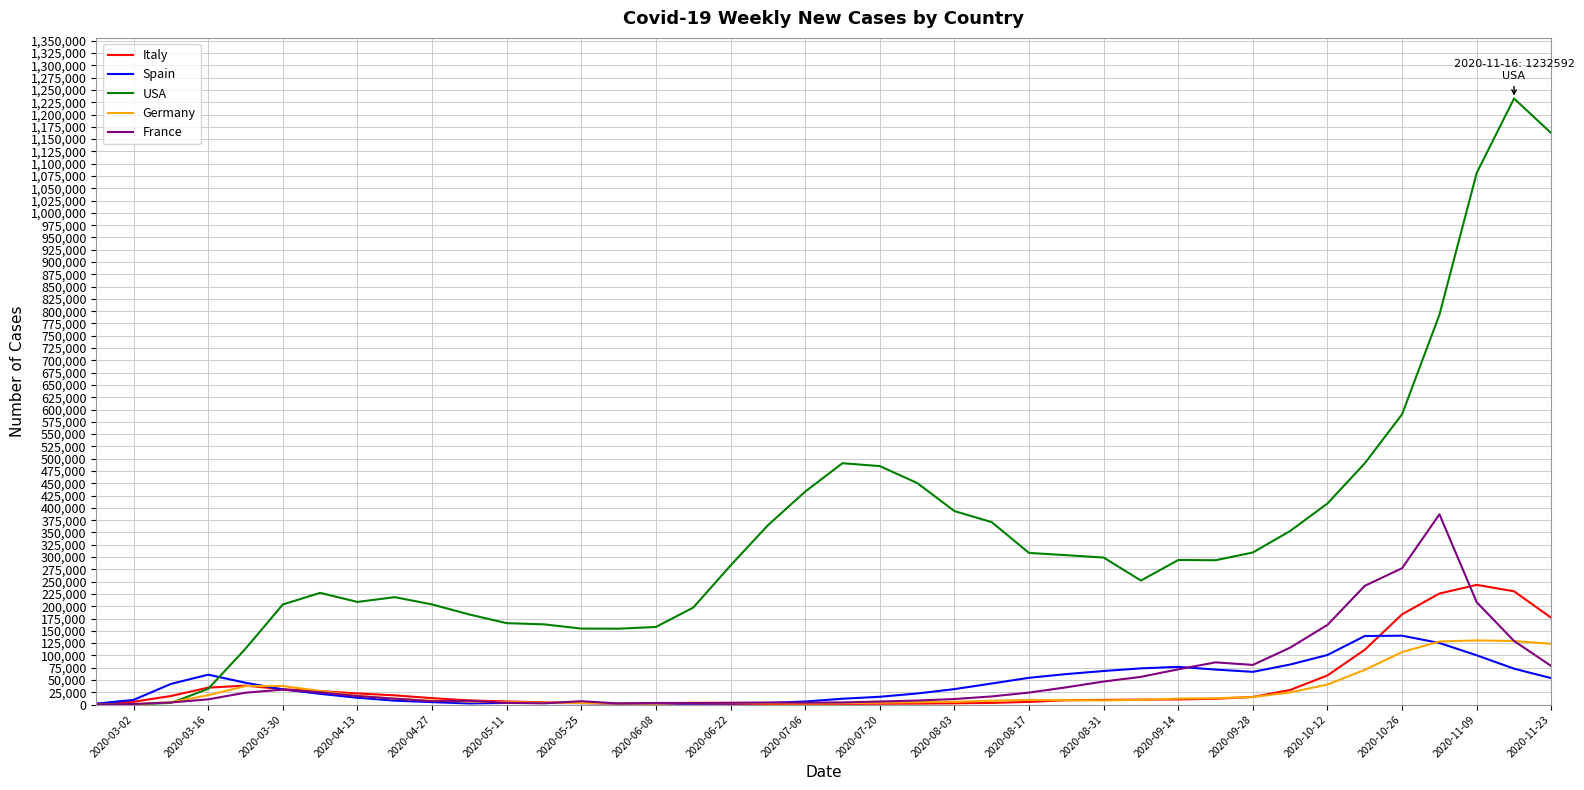

Which series has the largest range (max minus min)?

USA